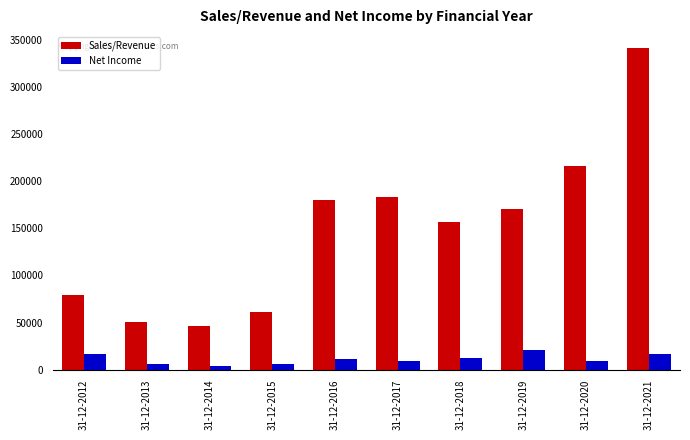

At which category does the chart reach its peak across all series?

31-12-2021